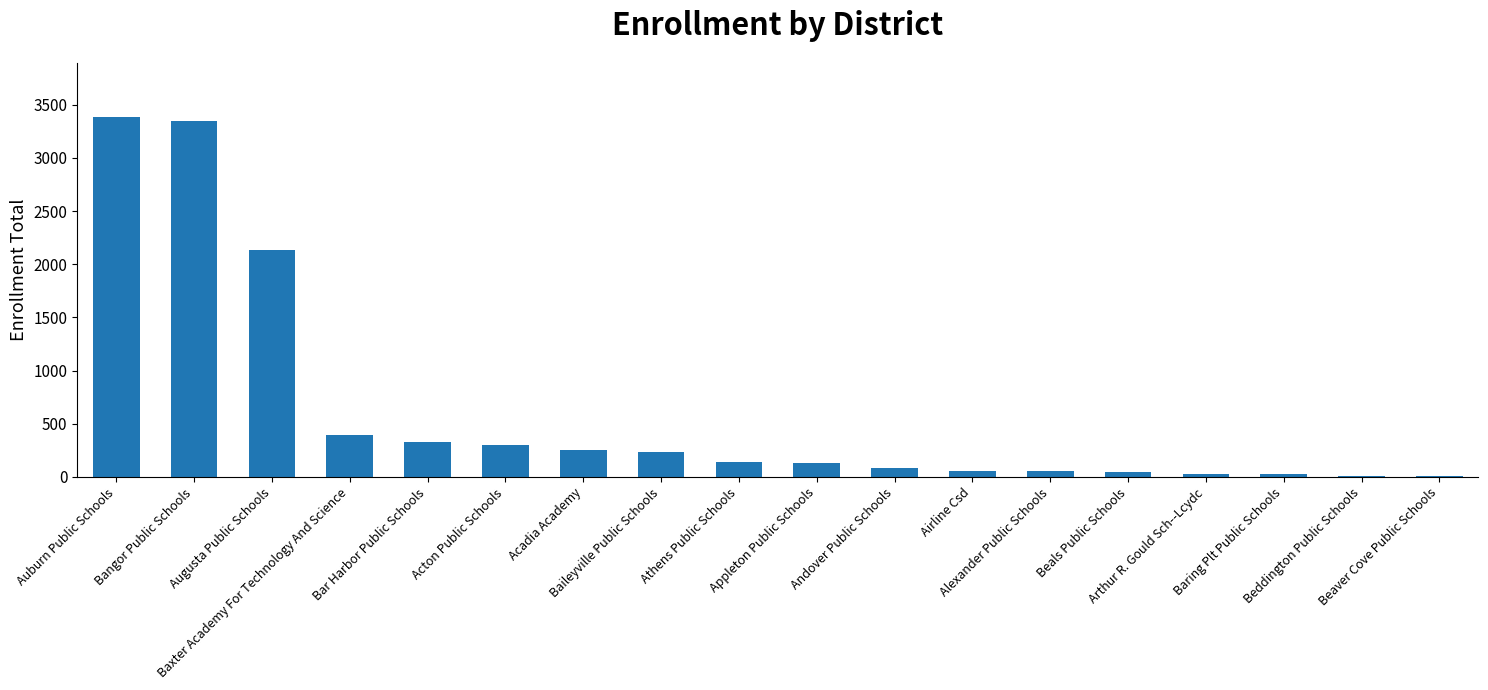

How many distinct data groups are displayed?

1